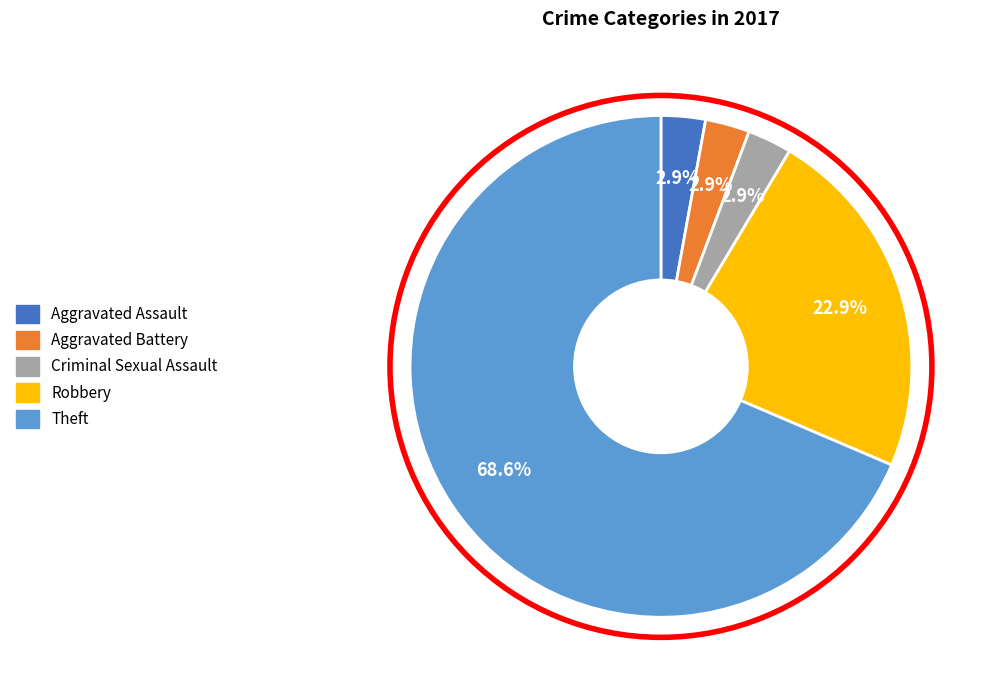

How many slices are in this pie chart?

5